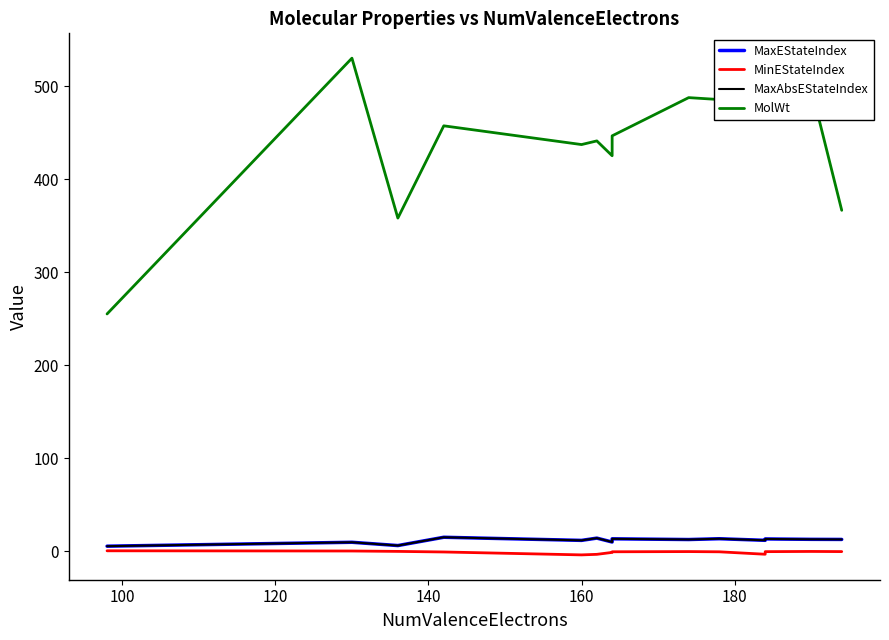

True or false: MolWt and MaxEStateIndex cross at least once.

False